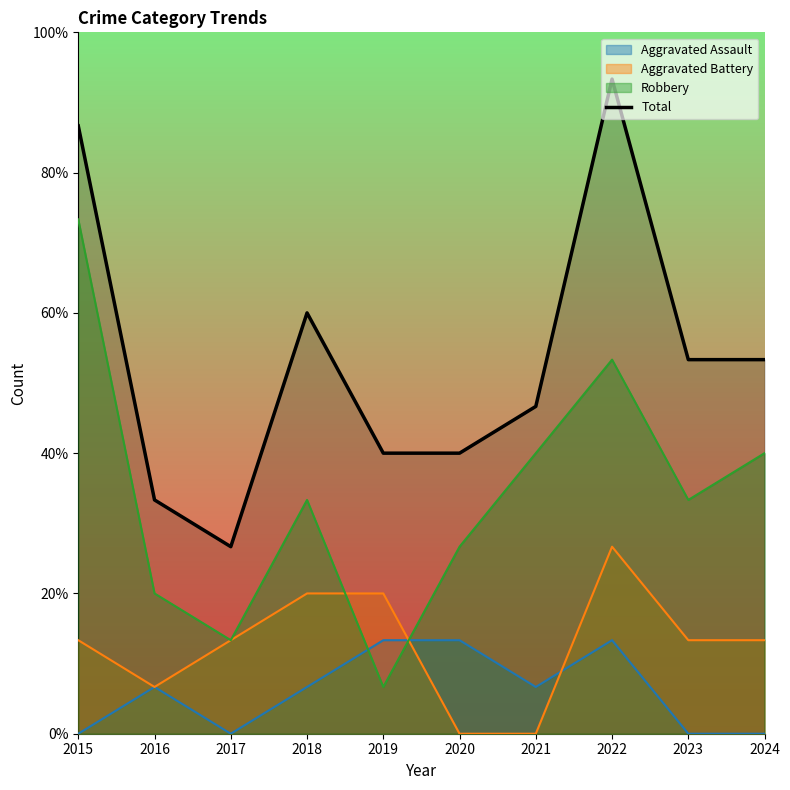

How many values exceed 8?

3